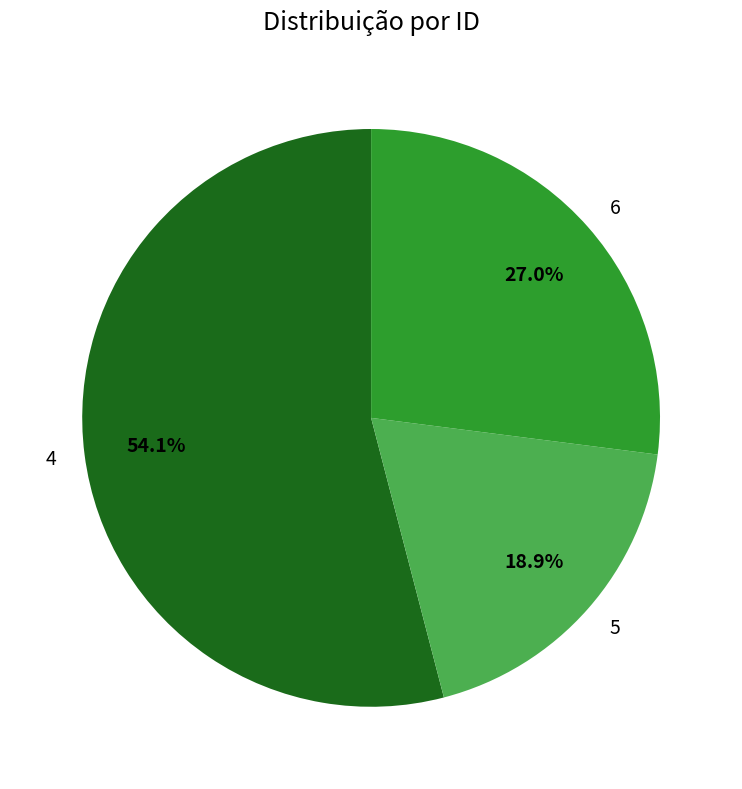

Rank the categories by value from highest to lowest.

4, 6, 5